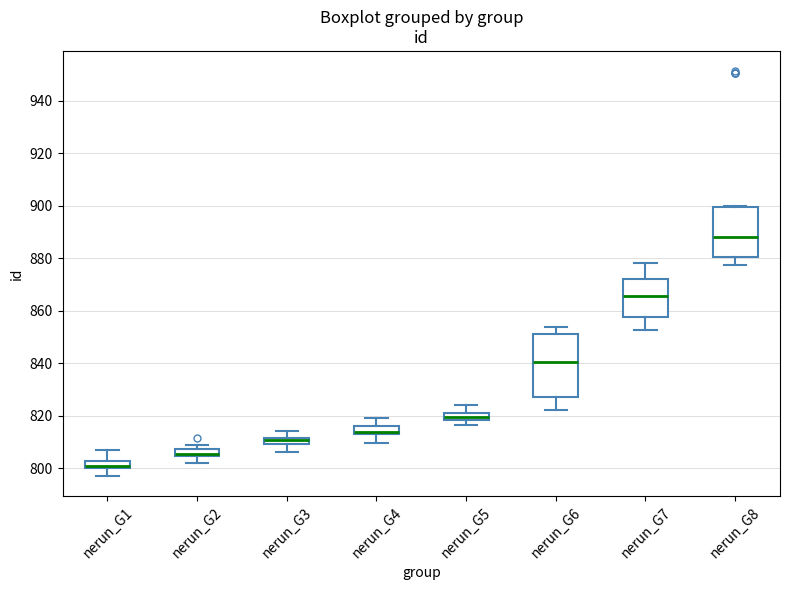

Where is the upper edge of the box for nerun_G2 on the y-axis? The values are not printed on the chart, so give them approximately, as read against the axis.

808